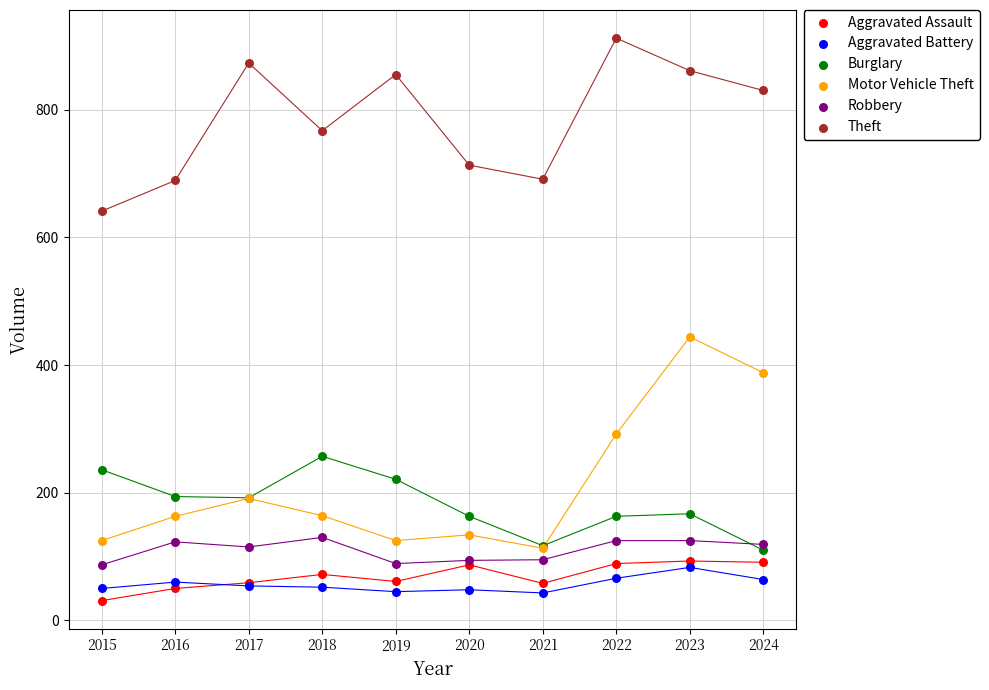

Across all series, what Y value is closest to 471?

444